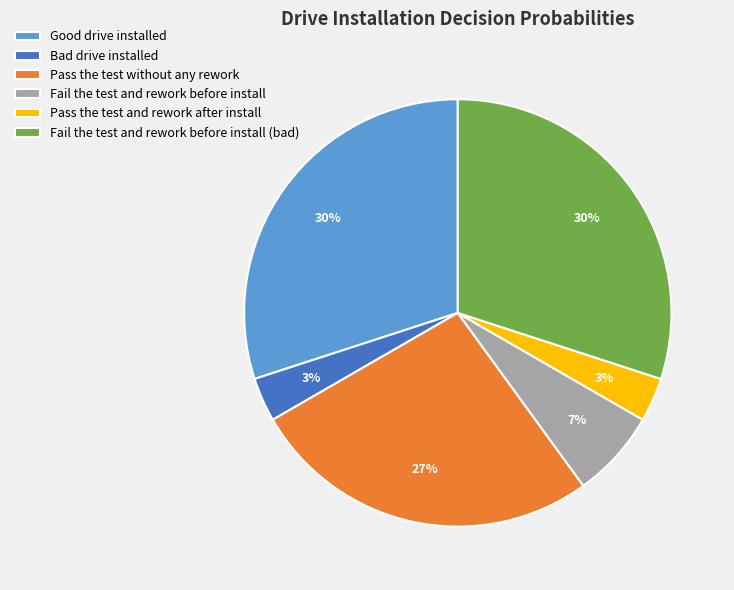

Does any single category account for the majority?

No